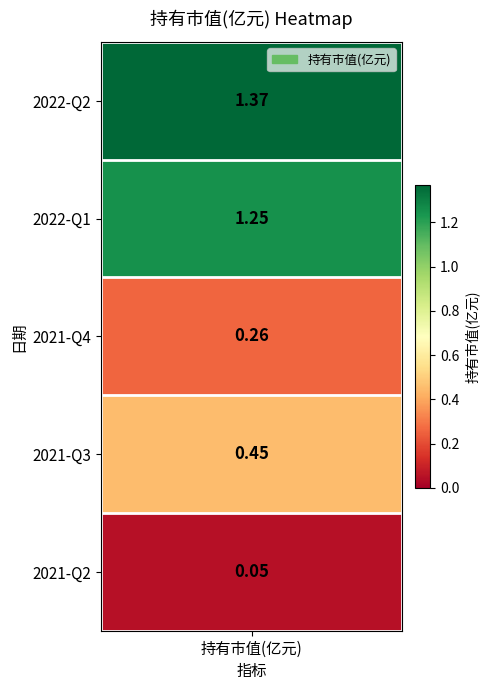

Where is the data nearest to the value 0?

4